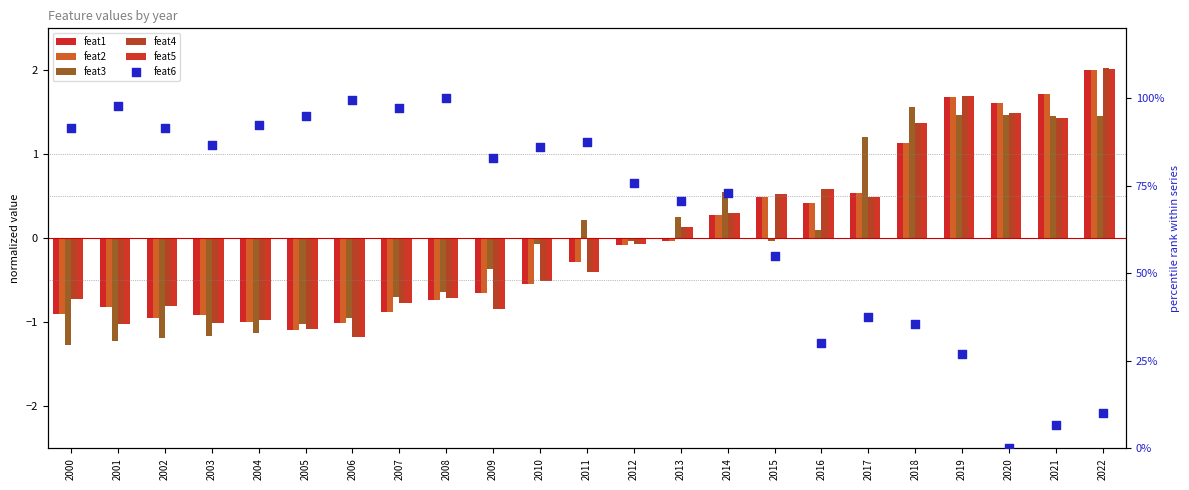

Which series contains the highest Y value?

feat6